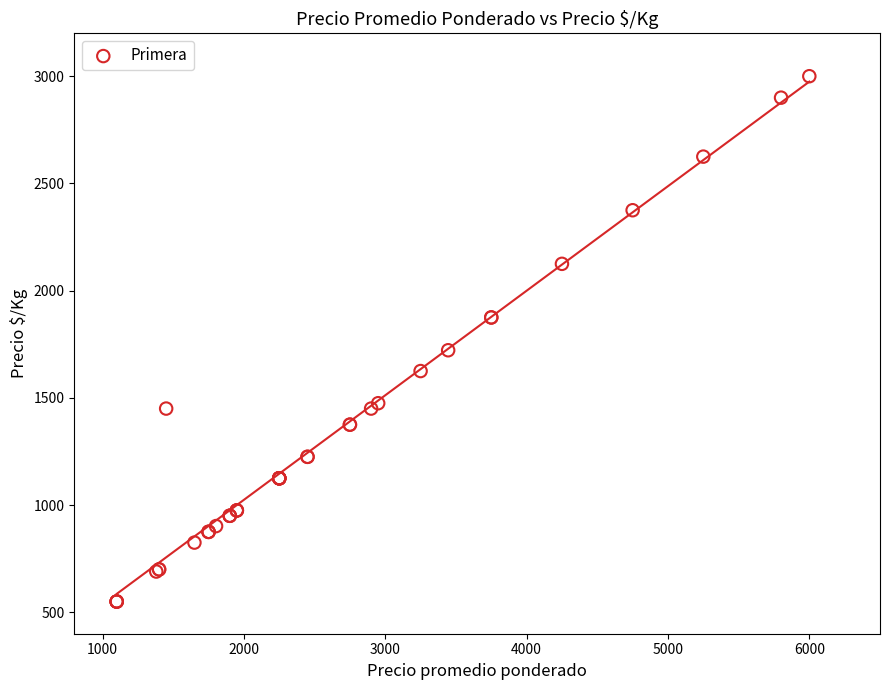

What Y value in the scatter plot is closest to 1775?

1722